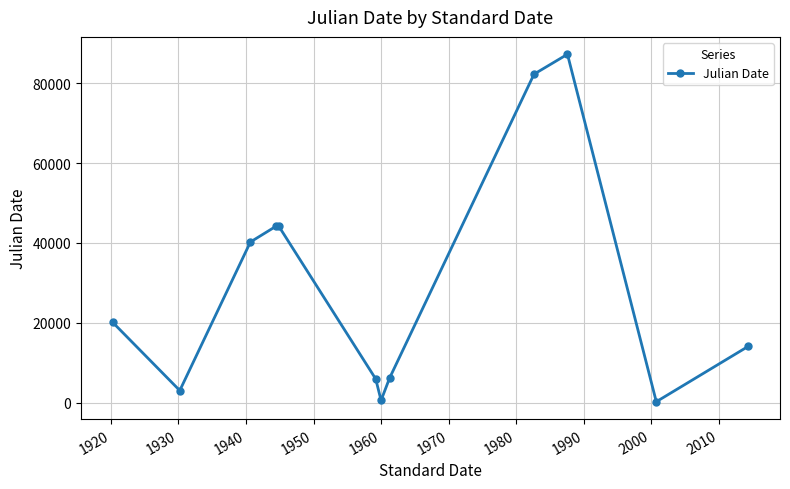

How many series are shown in this chart?

1